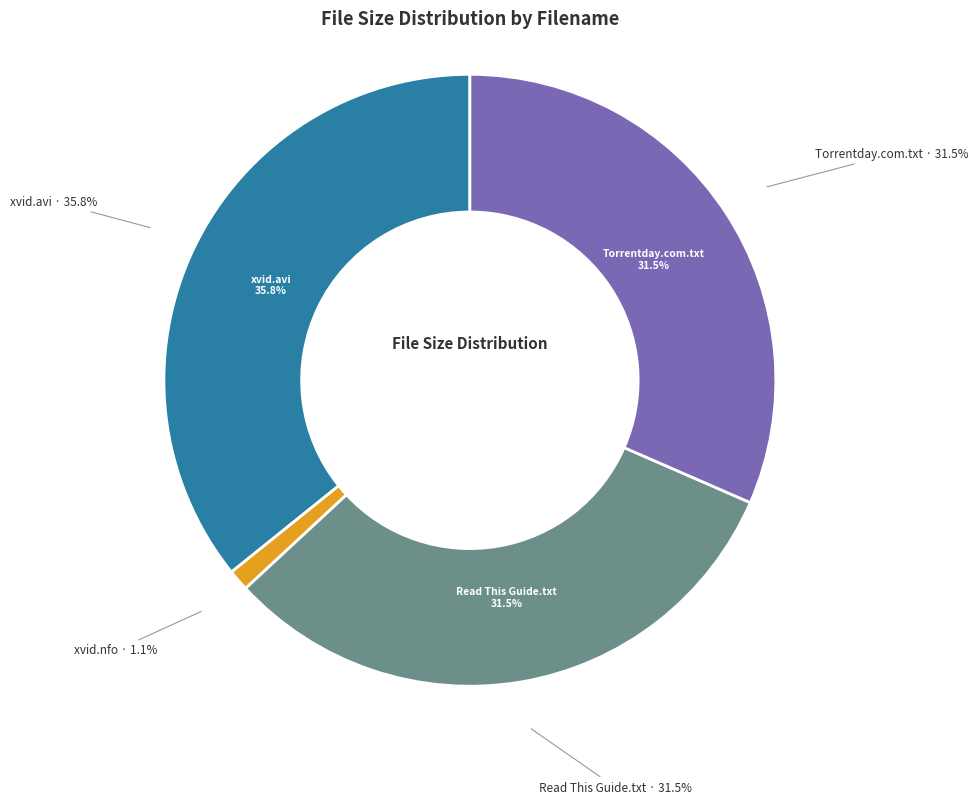

Which category has the biggest portion of the pie?

433-epl1011md14r.hdtv.xvid.avi